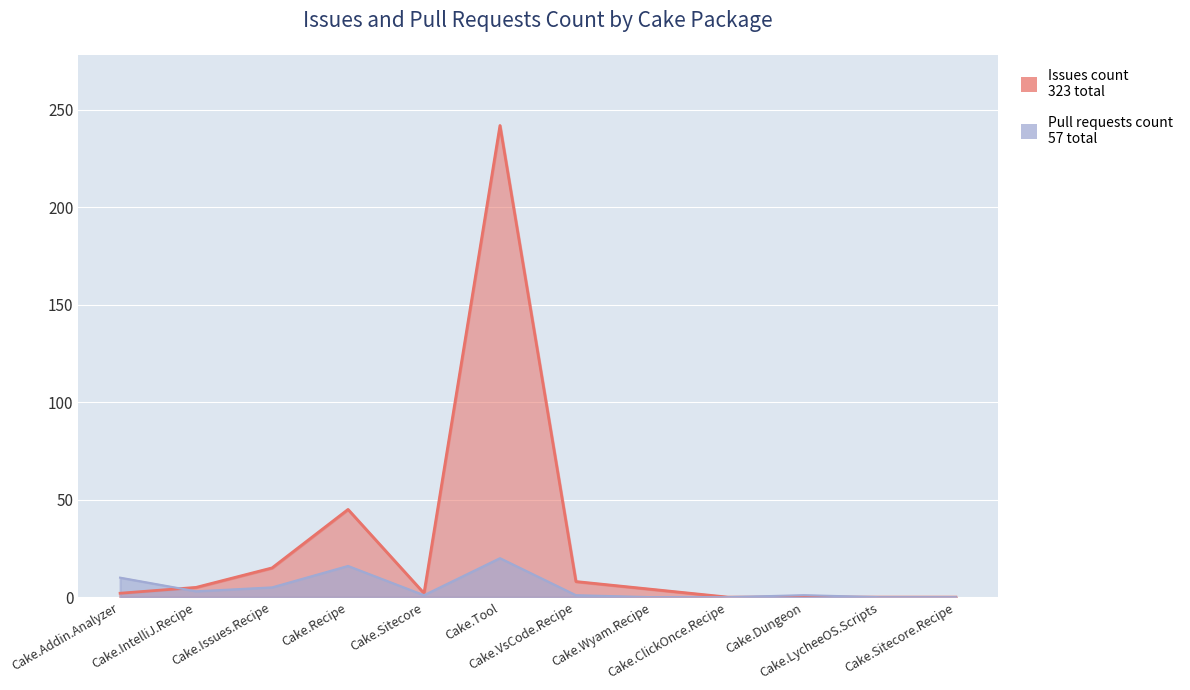

How many values in the Issues count series are below 4?

6